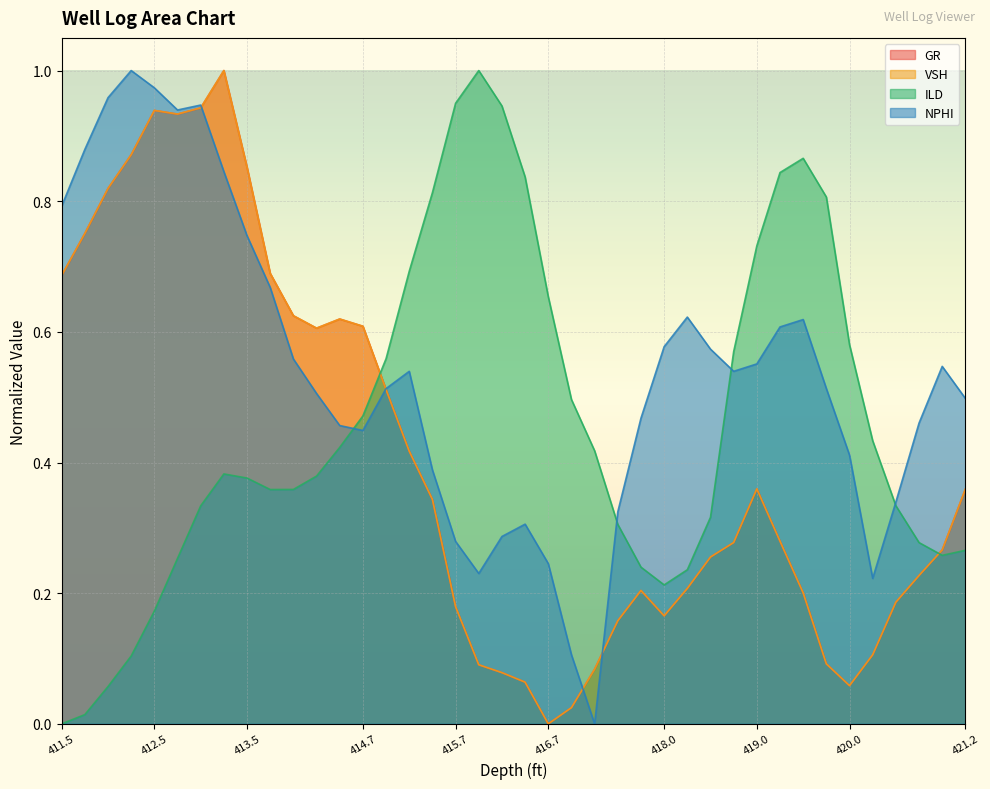

The VSH series shows 0.6 at 414.7. True or false?

True